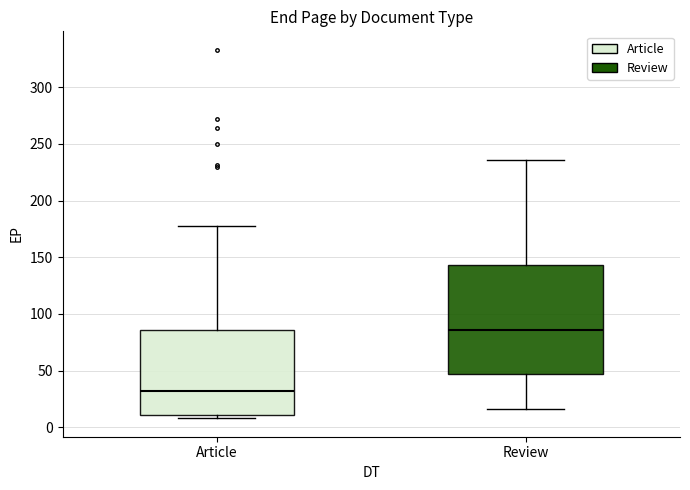

Reading left to right, read every box against the y-axis: the position of its median line, the range the box covers, and the ends of its whiskers. The values are not printed on the chart, so give them approximately, as read against the axis.

Article: median 30, box 10 to 85, whiskers 10 (just below the box's lower edge) to 180
Review: median 85, box 45 to 145, whiskers 15 to 235